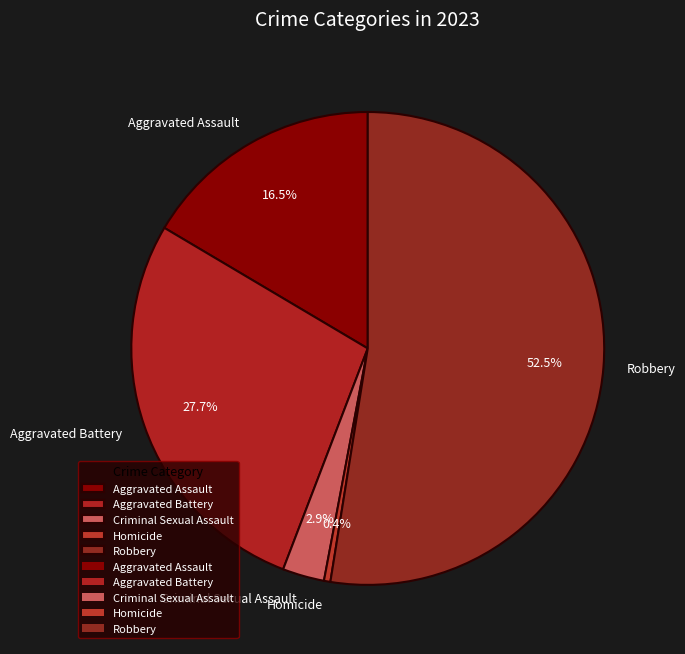

Is there a majority slice in this chart?

Yes